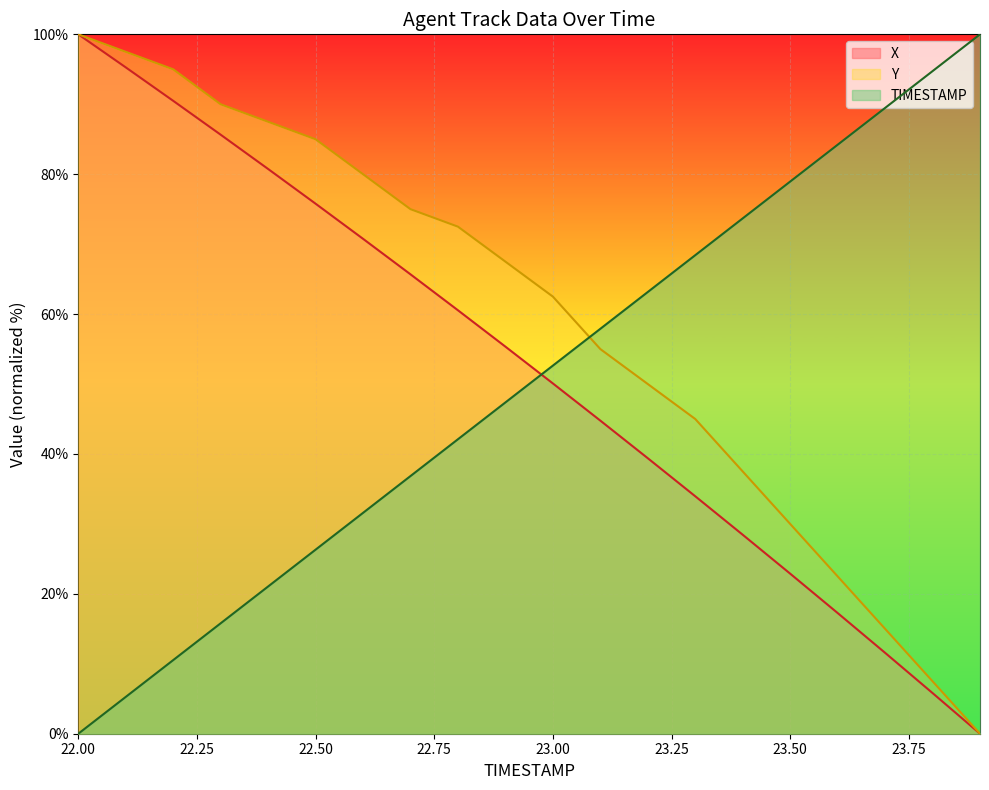

How many lines are shown in the chart?

3